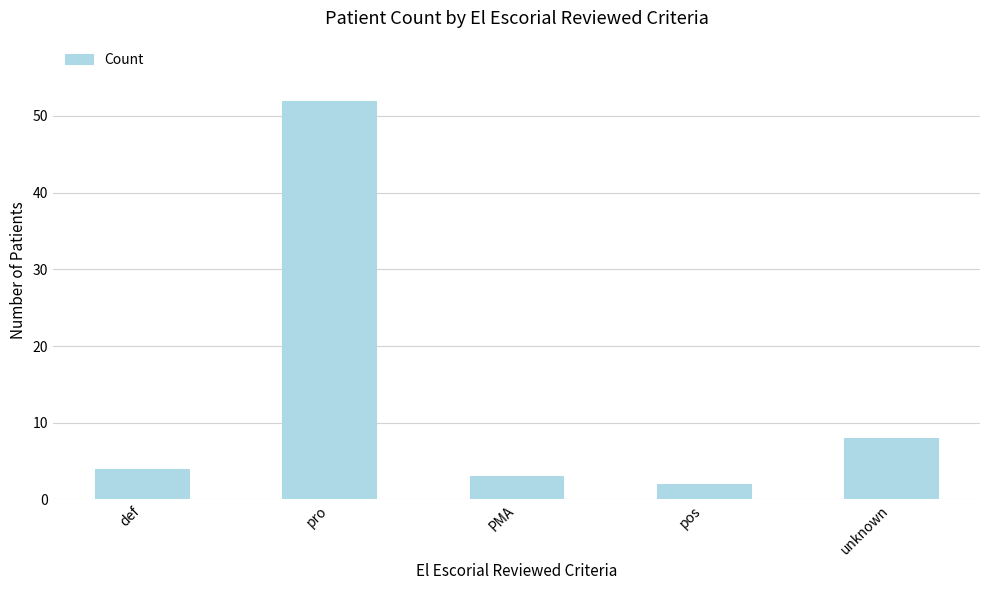

Reading left to right, list all the values displayed in this chart.

4	52	3	2	8